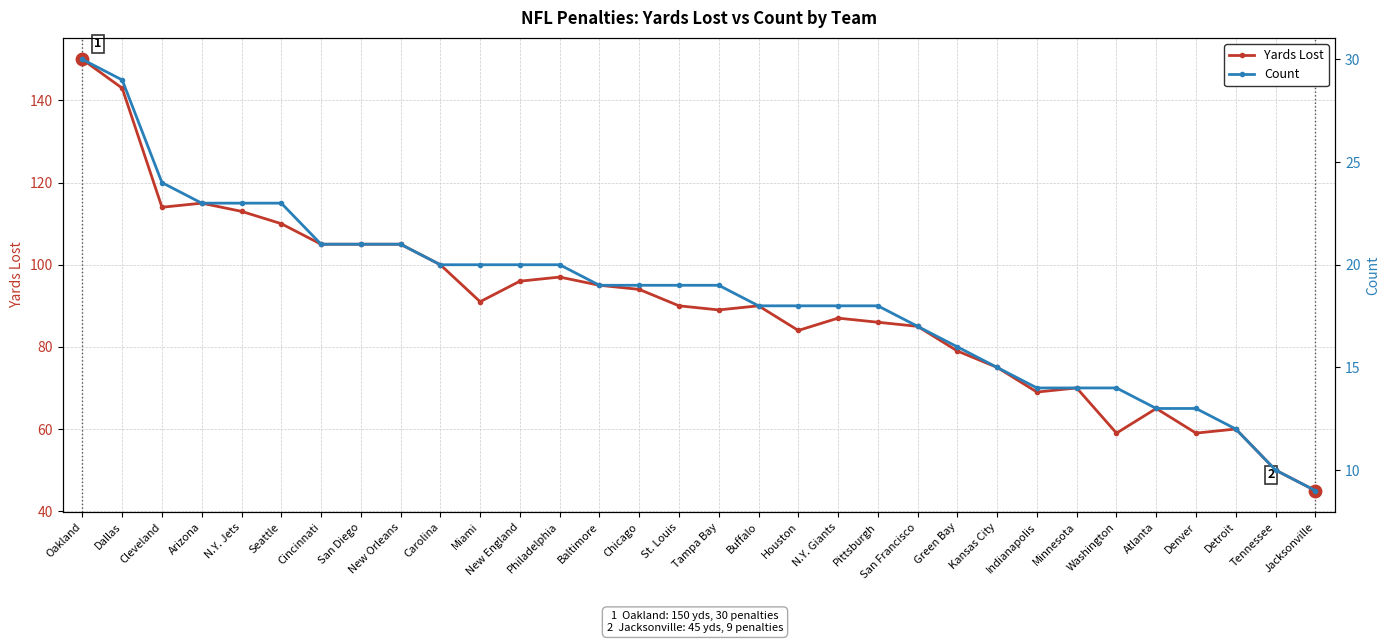

What is the total value across all series at Cincinnati?

126